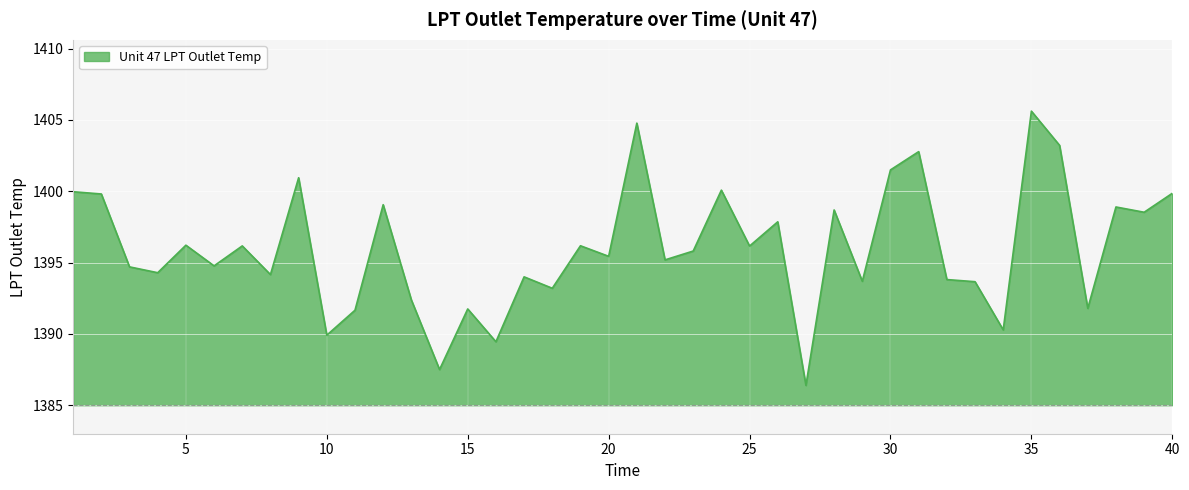

What is the maximum value shown in the chart?

1405.6